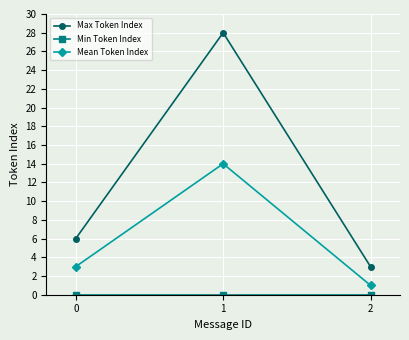

Is the value of Max Token Index at 1 greater than the value of Mean Token Index at 2?

Yes